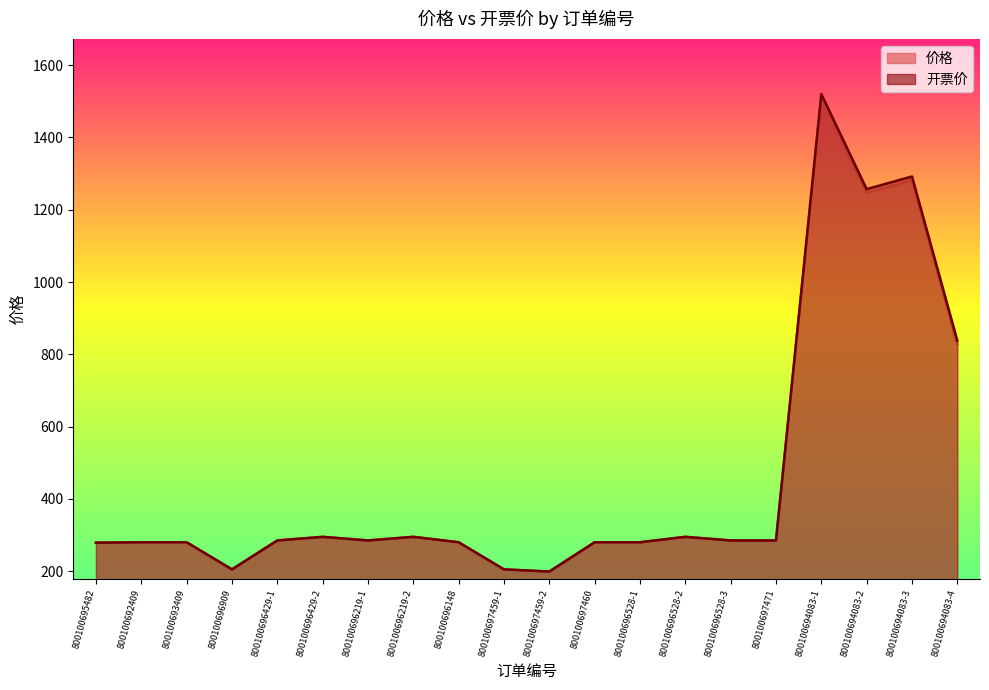

True or false: 价格 and 开票价 cross at least once.

False